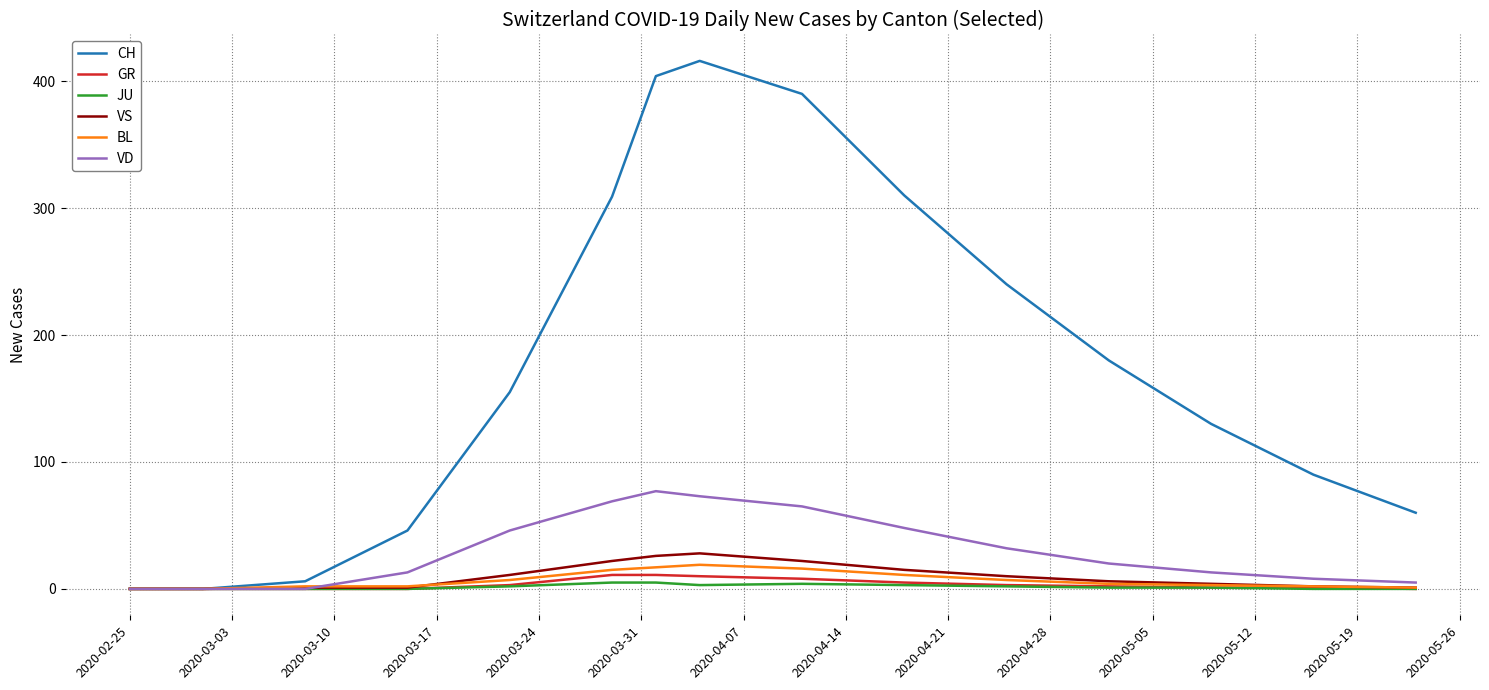

Which series has the largest total across all categories?

CH